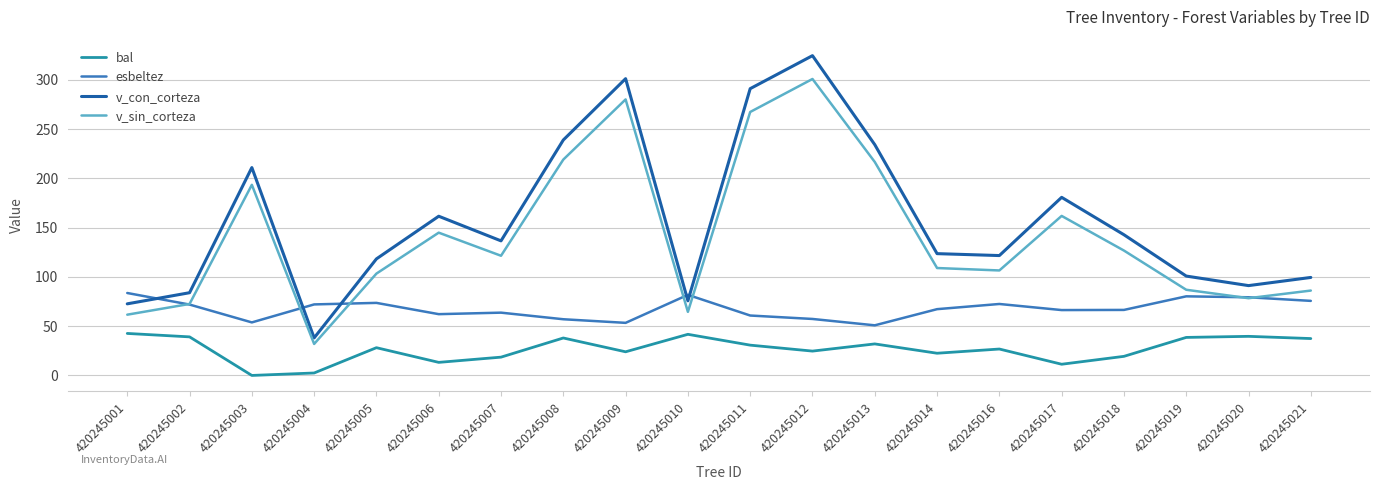

At which label does bal first exceed 28?

420245001